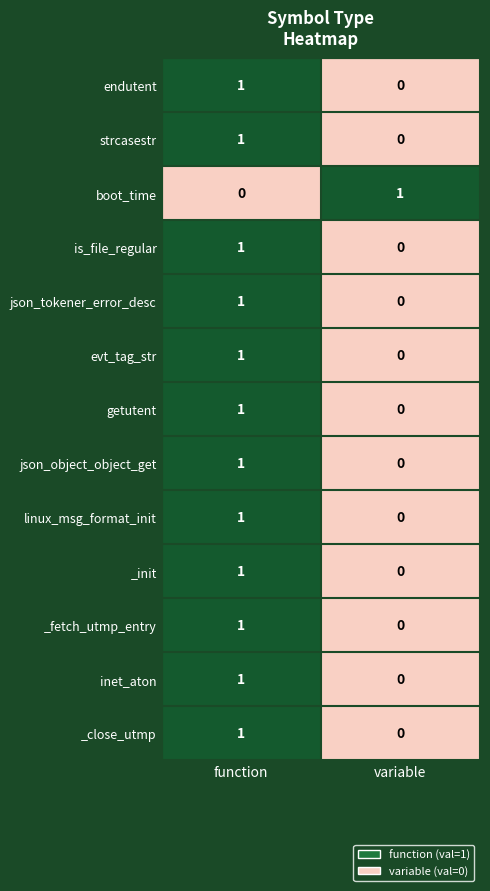

The _close_utmp series shows 1 at function. True or false?

True